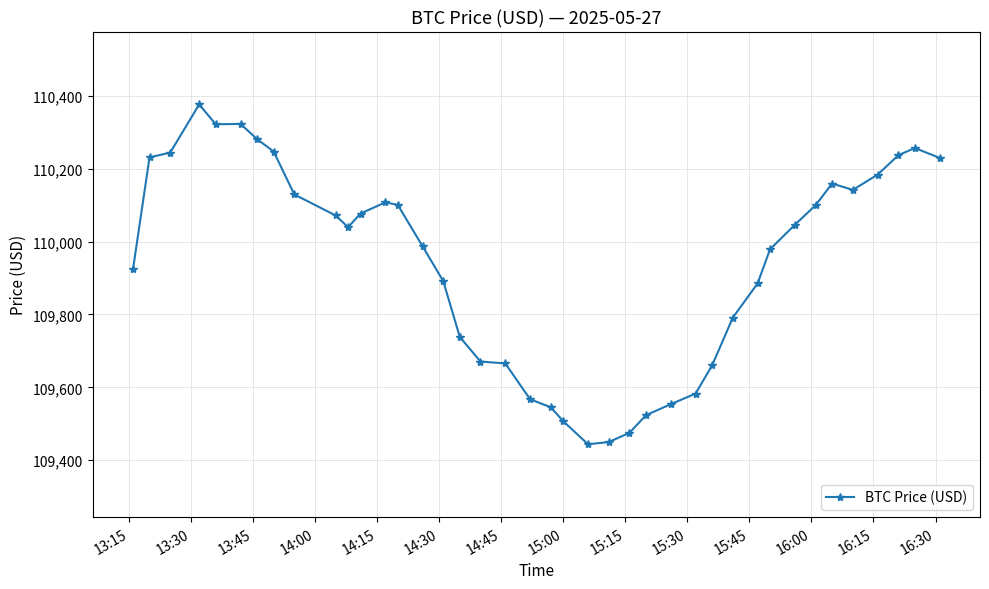

What is the value of the 4th point from the left?

110376.0